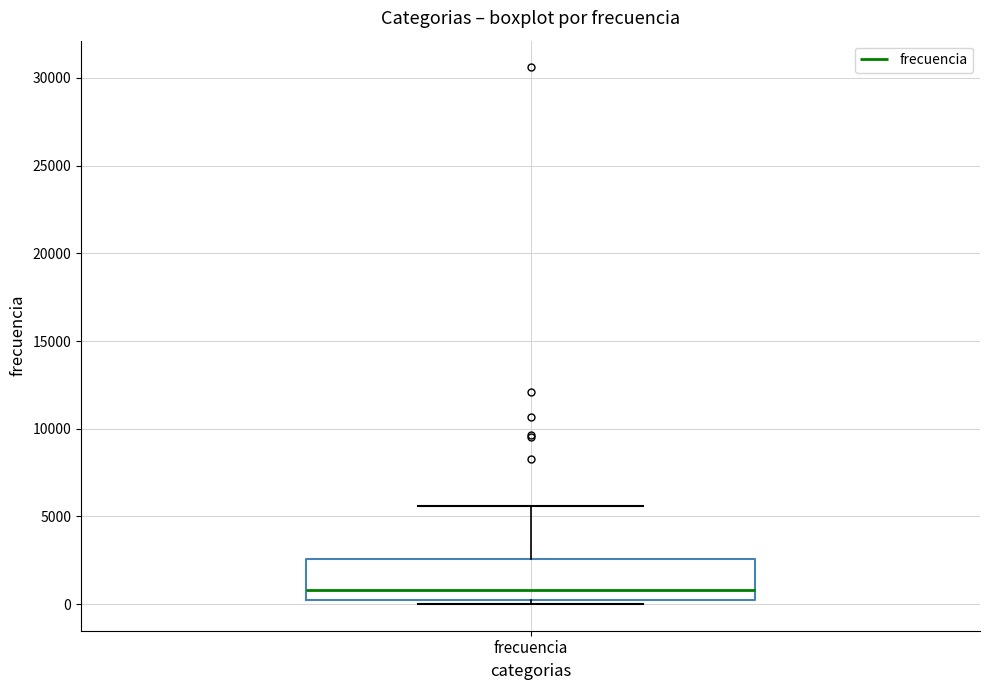

Where is the lower edge of the box for frecuencia on the y-axis? The values are not printed on the chart, so give them approximately, as read against the axis.

0